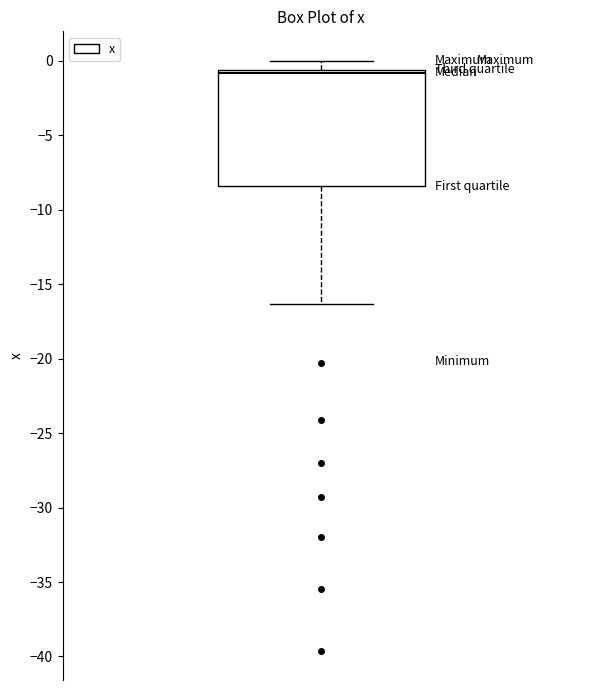

Read this box plot against the y-axis: the position of the median line, the range covered by the box, and the ends of both whiskers. The values are not printed on the chart, so give them approximately, as read against the axis.

median -1.0, box -8.5 to -0.5, whiskers -16.5 to 0.0